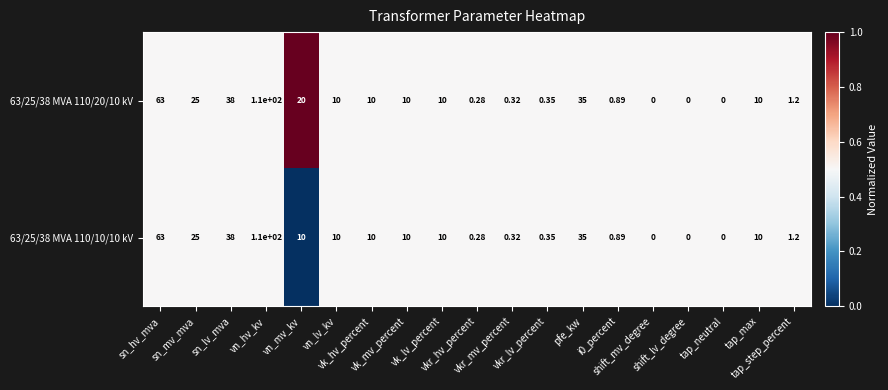

What is the total value across all series at vk_hv_percent?

20.0